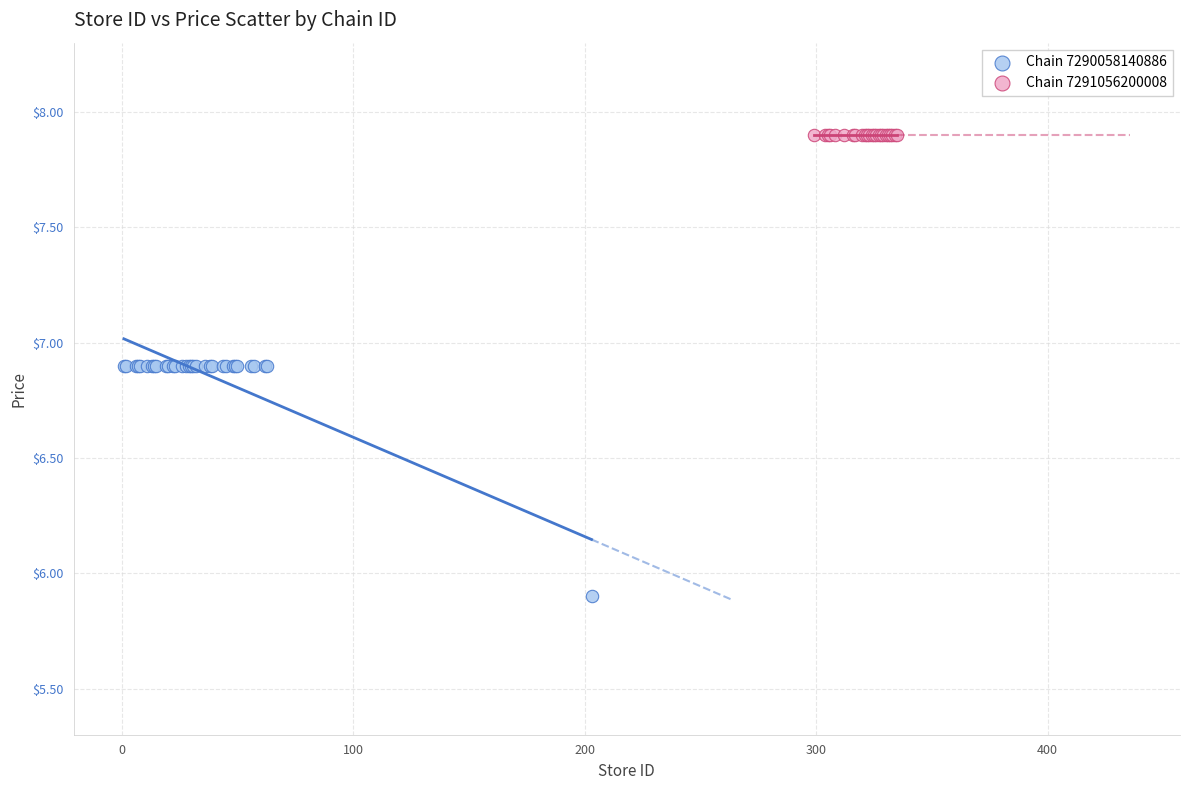

Which series contains the lowest Y value?

Chain 7290058140886